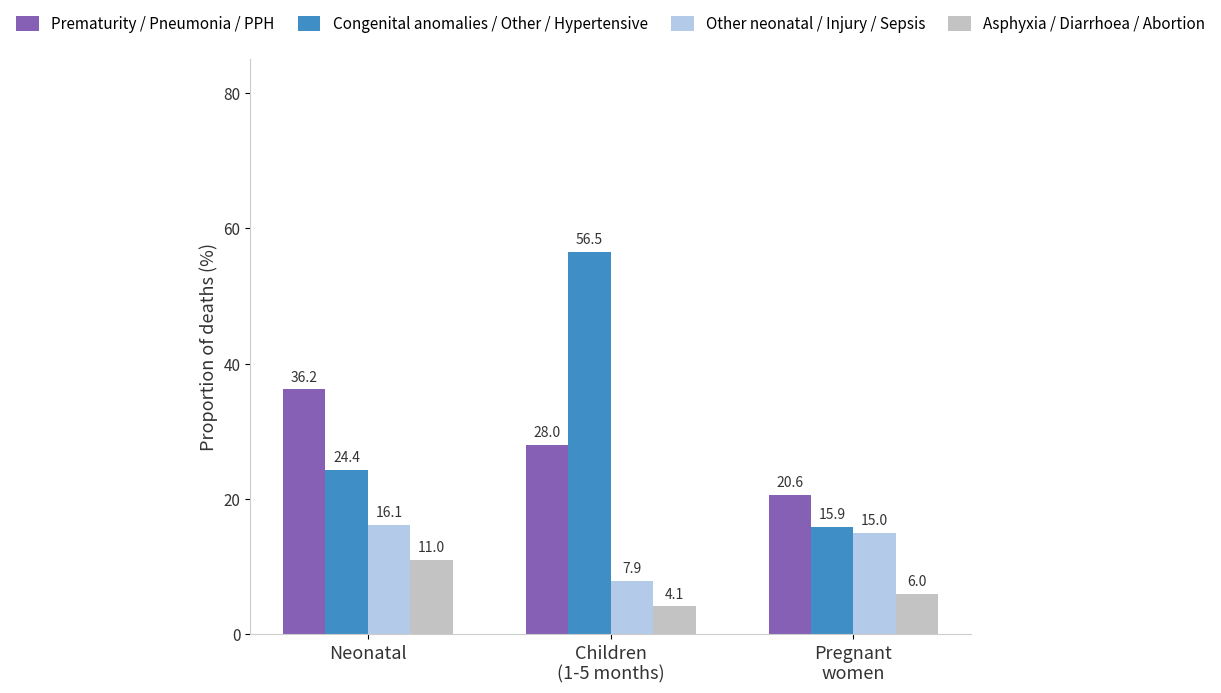

Reading left to right, what are all the values shown in this chart?

Prematurity / Pneumonia / PPH: 36.2	28.0	20.6
Congenital anomalies / Other / Hypertensive: 24.4	56.5	15.9
Other neonatal / Injury / Sepsis: 16.1	7.9	15.0
Asphyxia / Diarrhoea / Abortion: 11.0	4.1	6.0